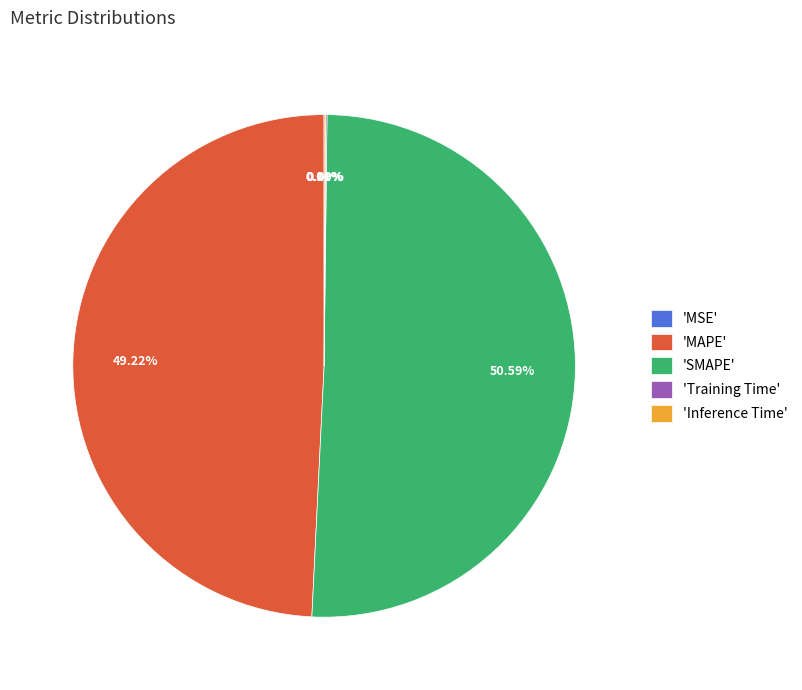

What is the majority slice?

'SMAPE'